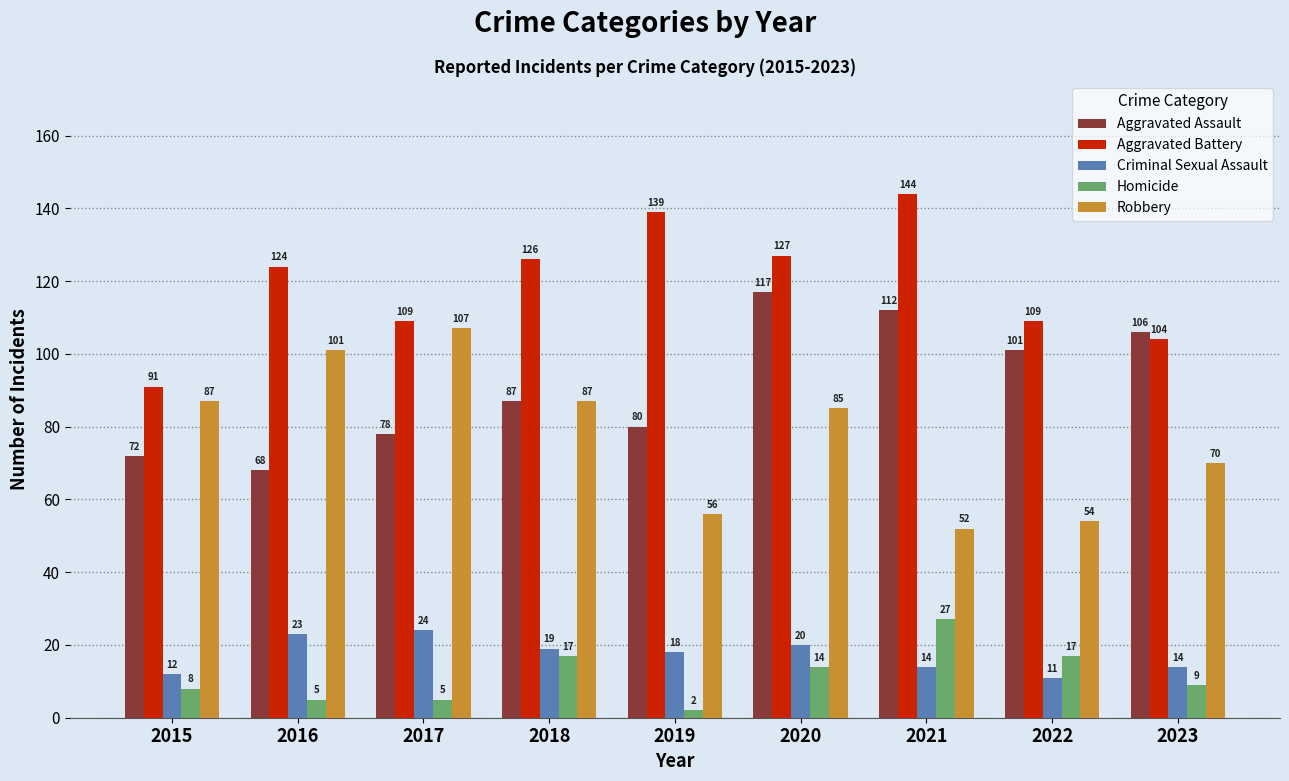

What is the approximate value of Homicide at 2021?

27